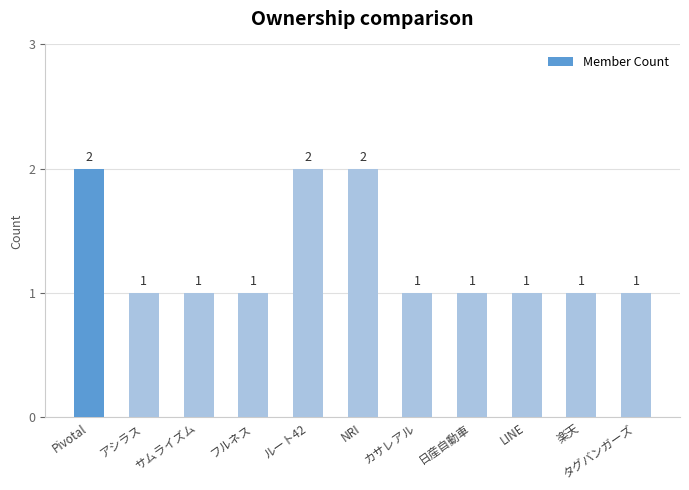

The value at LINE is 0. True or false?

False